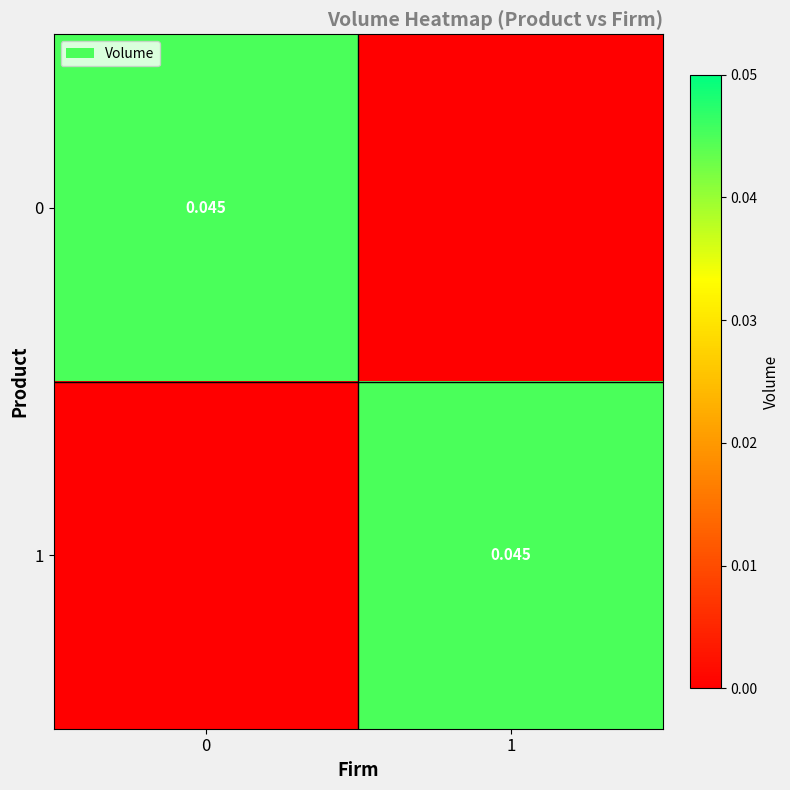

Count the 0 values in the range 0 to 1.

2